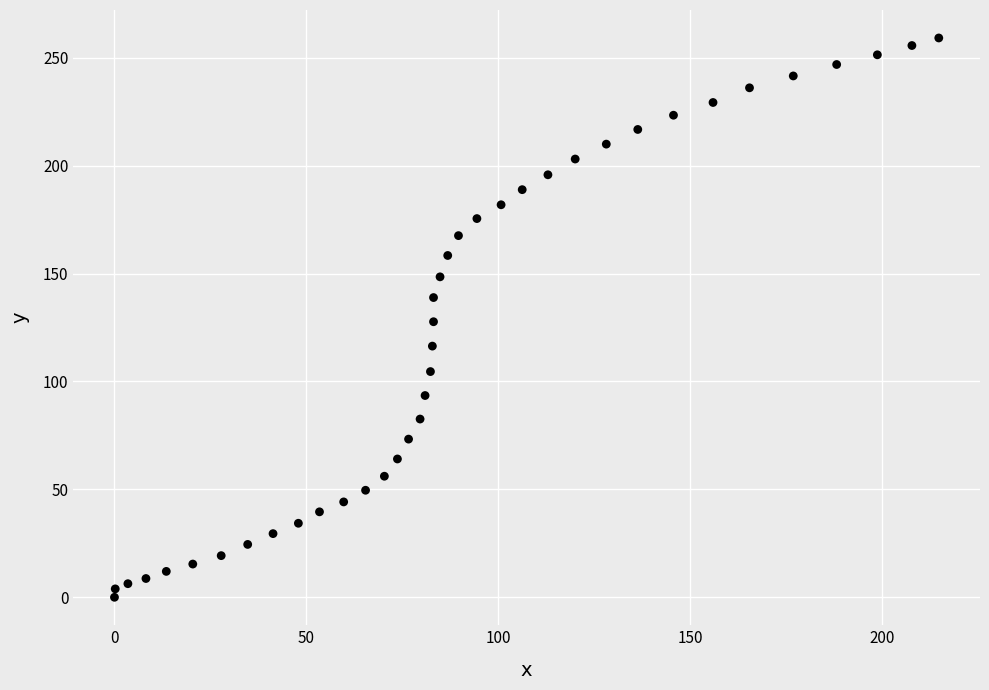

What is the range of X values (max minus min)?

214.7